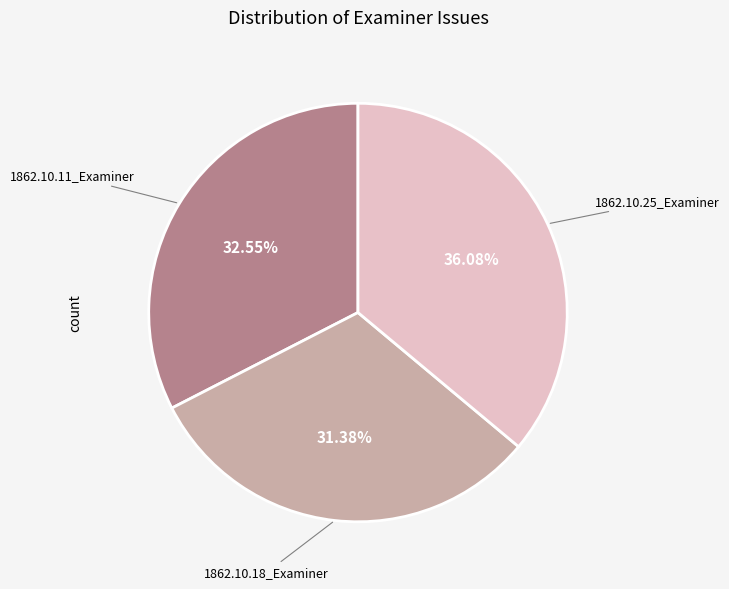

What is the total percentage of 1862.10.25_Examiner and 1862.10.18_Examiner?

67.5%